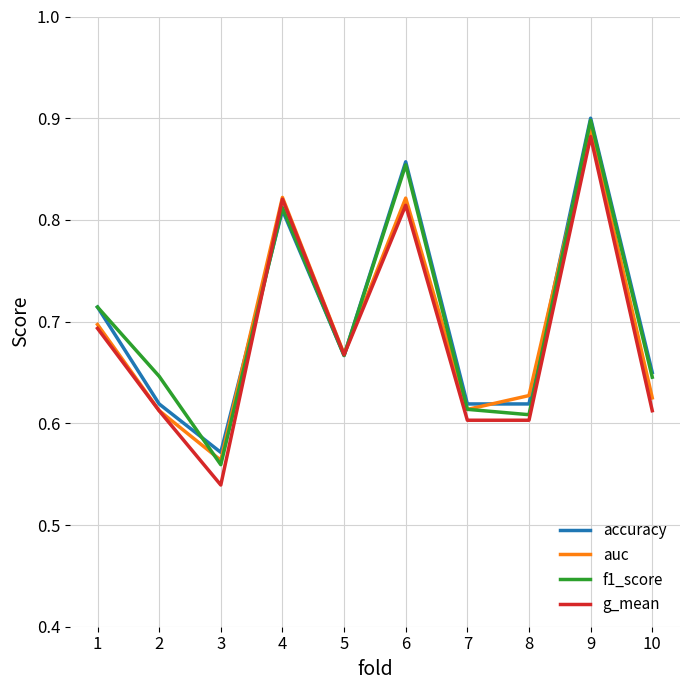

At which label does g_mean reach its minimum?

3